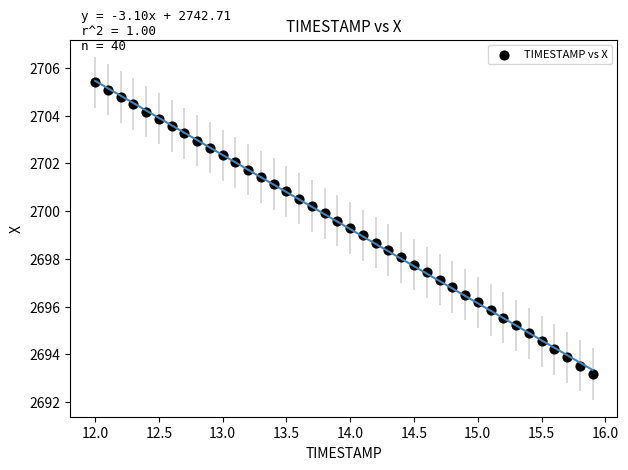

What is the range of Y values (max minus min)?

12.2